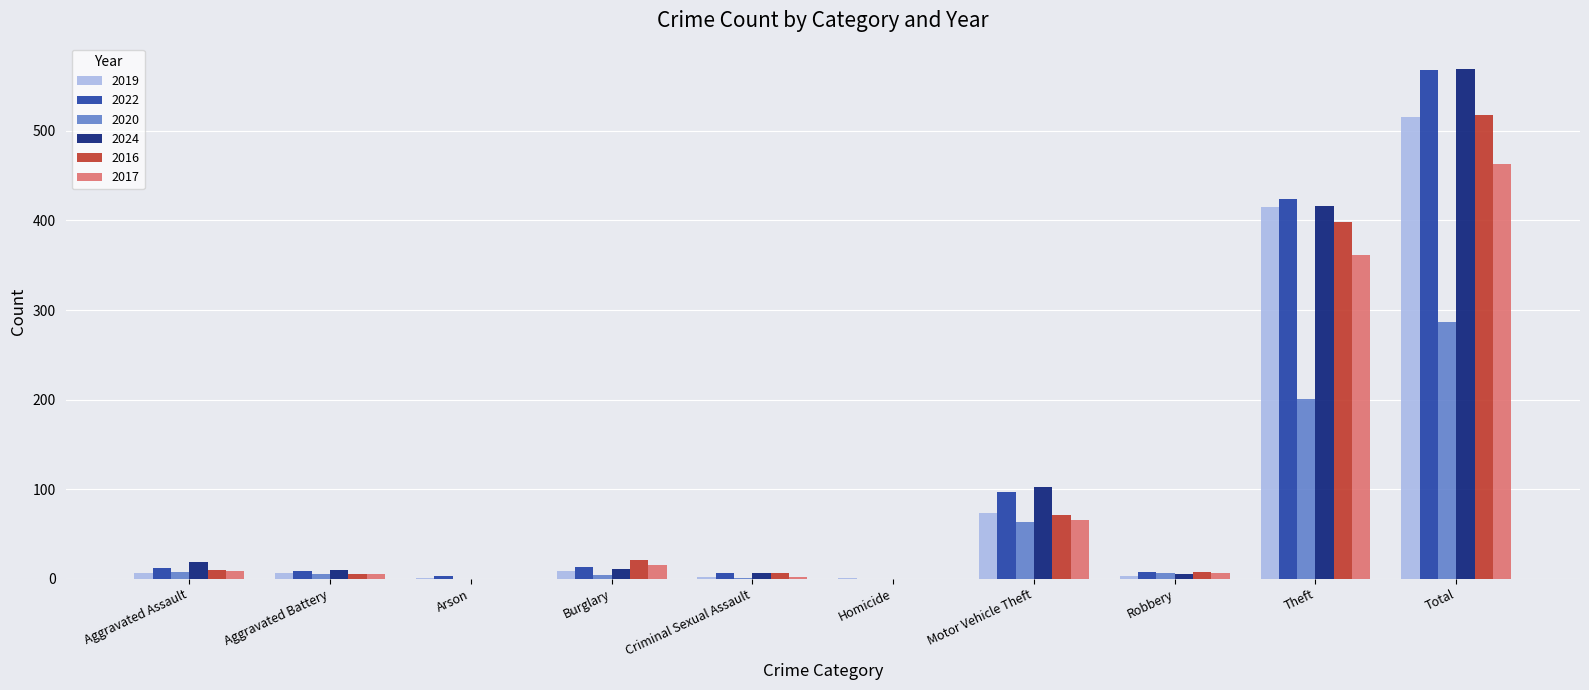

Which series has the largest range (max minus min)?

2024